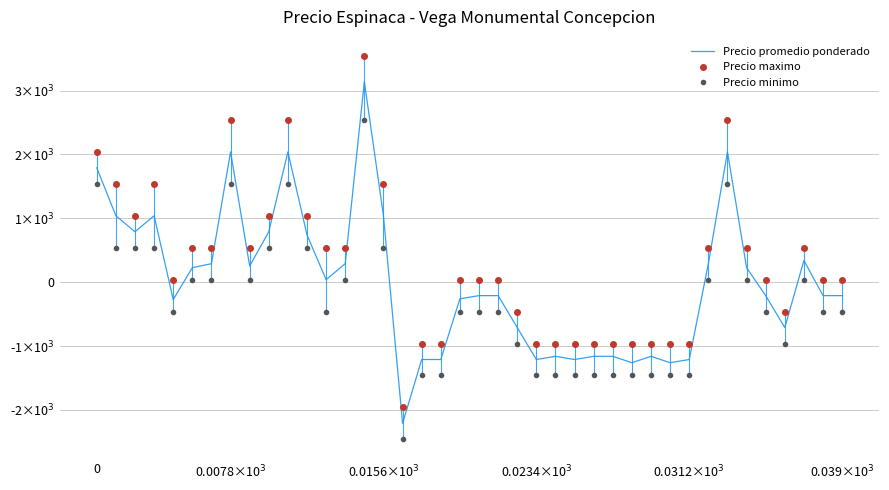

Which category has the lowest value in the Precio promedio ponderado series?

16